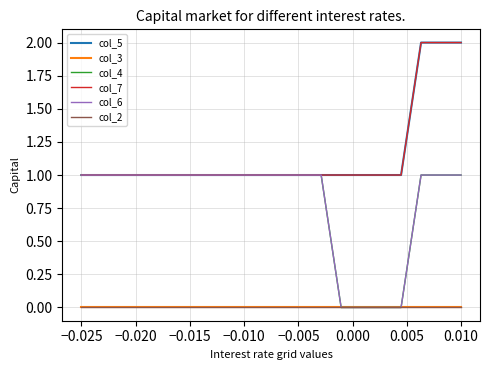

How many lines are shown in the chart?

6